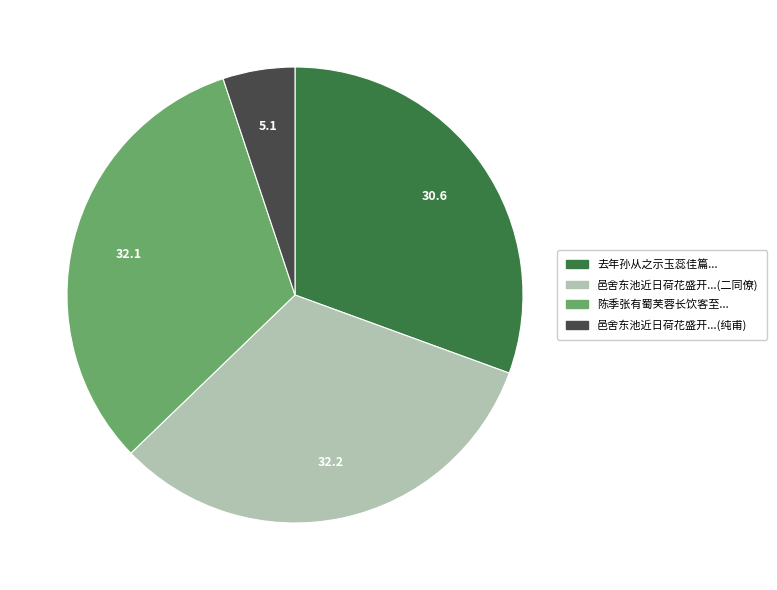

What is the smallest slice in the pie chart?

邑舍东池近日荷花盛开...(纯甫)